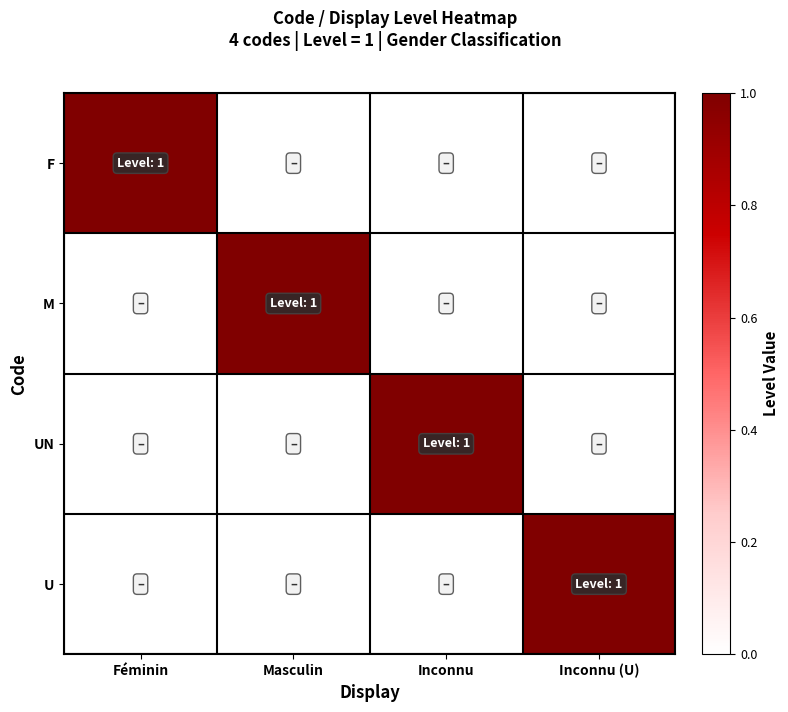

Reading left to right, transcribe all the data shown in this chart.

F: Féminin=1	Masculin=0	Inconnu=0	Inconnu (U)=0
M: Féminin=0	Masculin=1	Inconnu=0	Inconnu (U)=0
UN: Féminin=0	Masculin=0	Inconnu=1	Inconnu (U)=0
U: Féminin=0	Masculin=0	Inconnu=0	Inconnu (U)=1